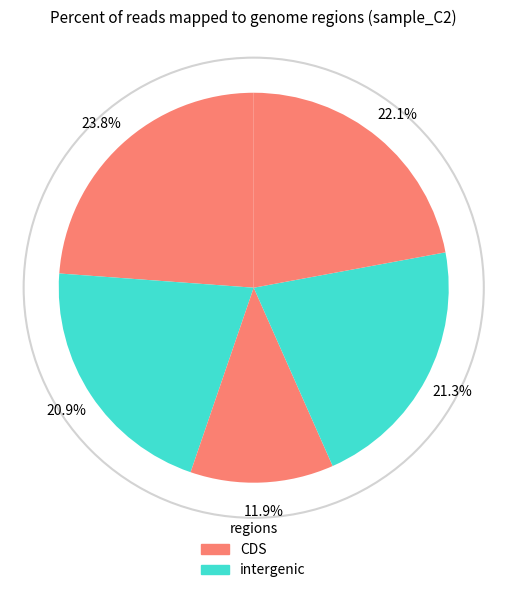

Is there a majority slice in this chart?

No